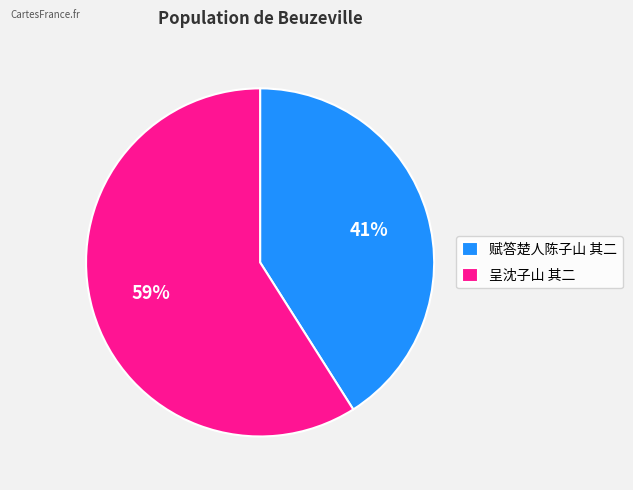

Is the sum of 赋答楚人陈子山 其二 and 呈沈子山 其二 greater than half?

Yes